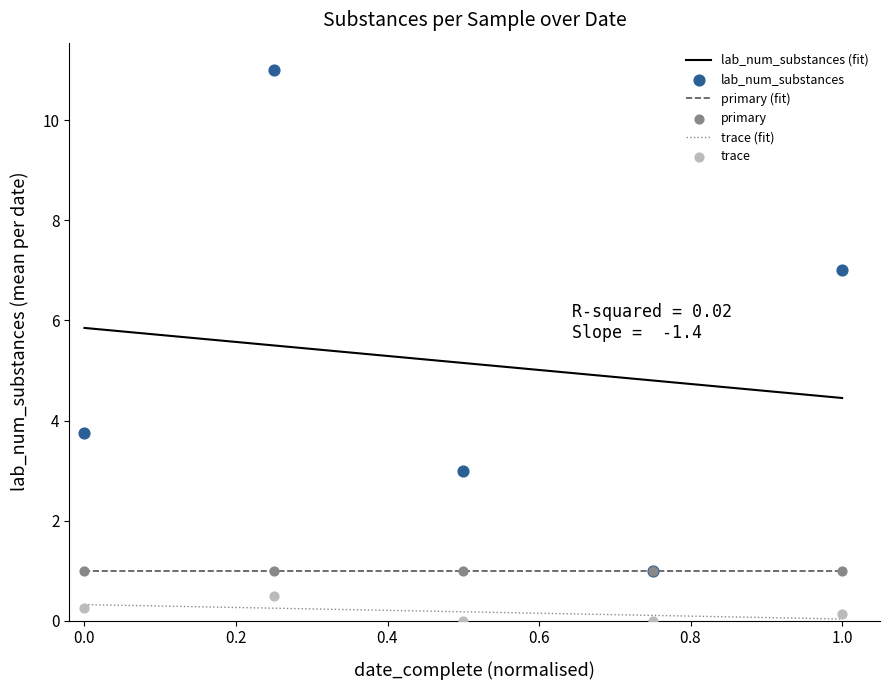

Which series has the largest total across all categories?

lab_num_substances